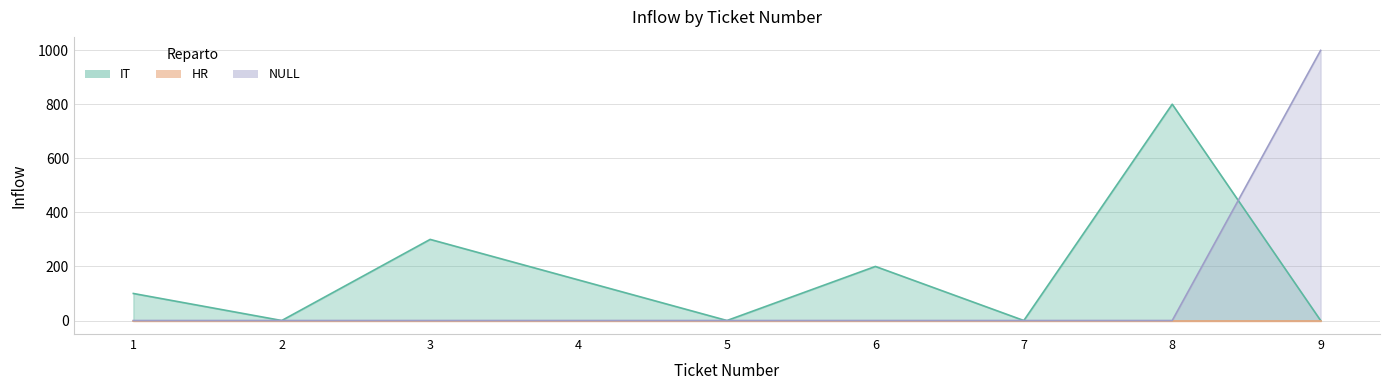

Where is NULL nearest to the value 499?

1